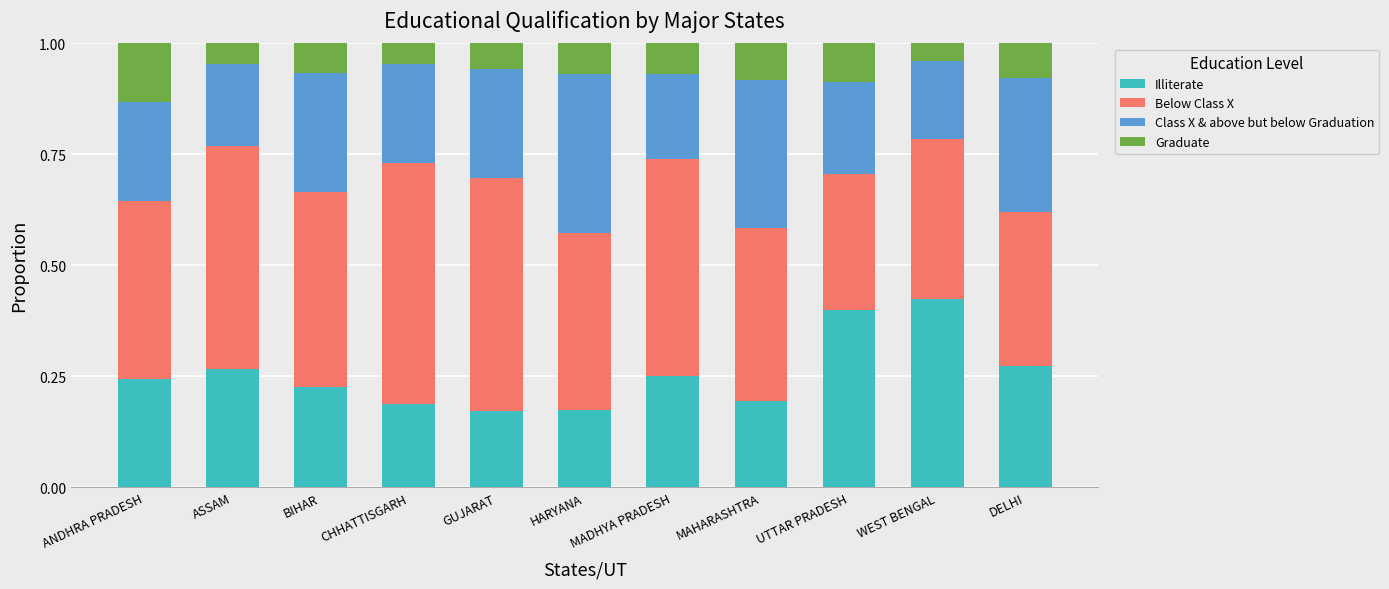

How many Illiterate values are between 0 and 1?

11